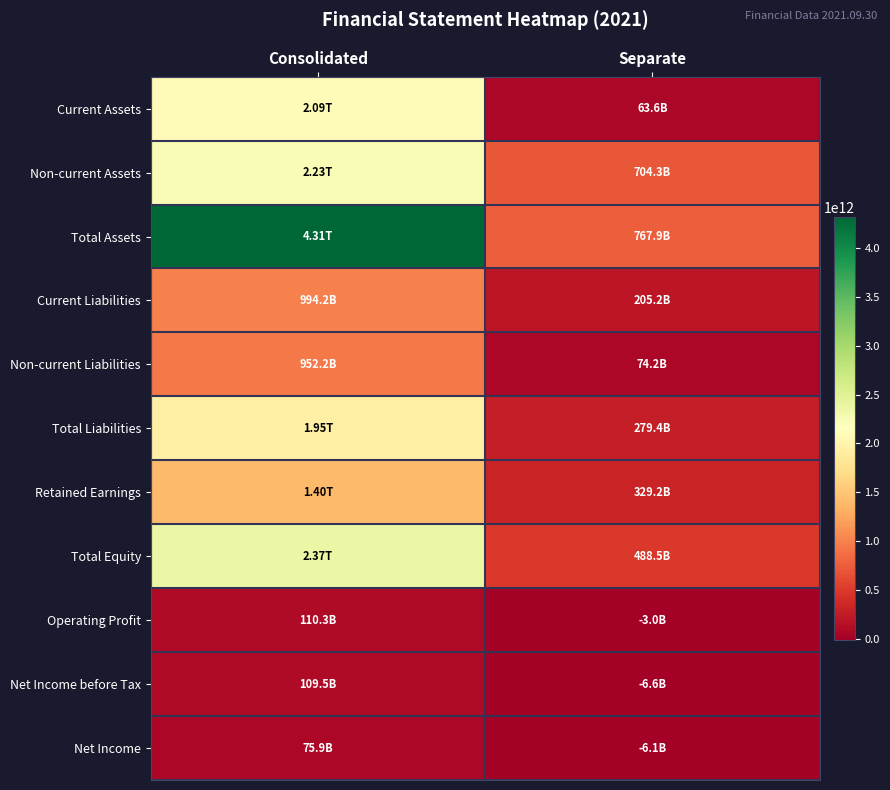

Reading left to right, extract all data points from this chart.

Current Assets: Consolidated=2086587547076	Separate=63606424952
Non-current Assets: Consolidated=2228151743182	Separate=704300186580
Total Assets: Consolidated=4314739290258	Separate=767906611532
Current Liabilities: Consolidated=994194665371	Separate=205198685606
Non-current Liabilities: Consolidated=952208077434	Separate=74207266167
Total Liabilities: Consolidated=1946402742805	Separate=279405951773
Retained Earnings: Consolidated=1398837150383	Separate=329211349213
Total Equity: Consolidated=2368336547453	Separate=488500659759
Operating Profit: Consolidated=110310726027	Separate=-3047976100
Net Income before Tax: Consolidated=109488209530	Separate=-6603129562
Net Income: Consolidated=75924298369	Separate=-6145214860